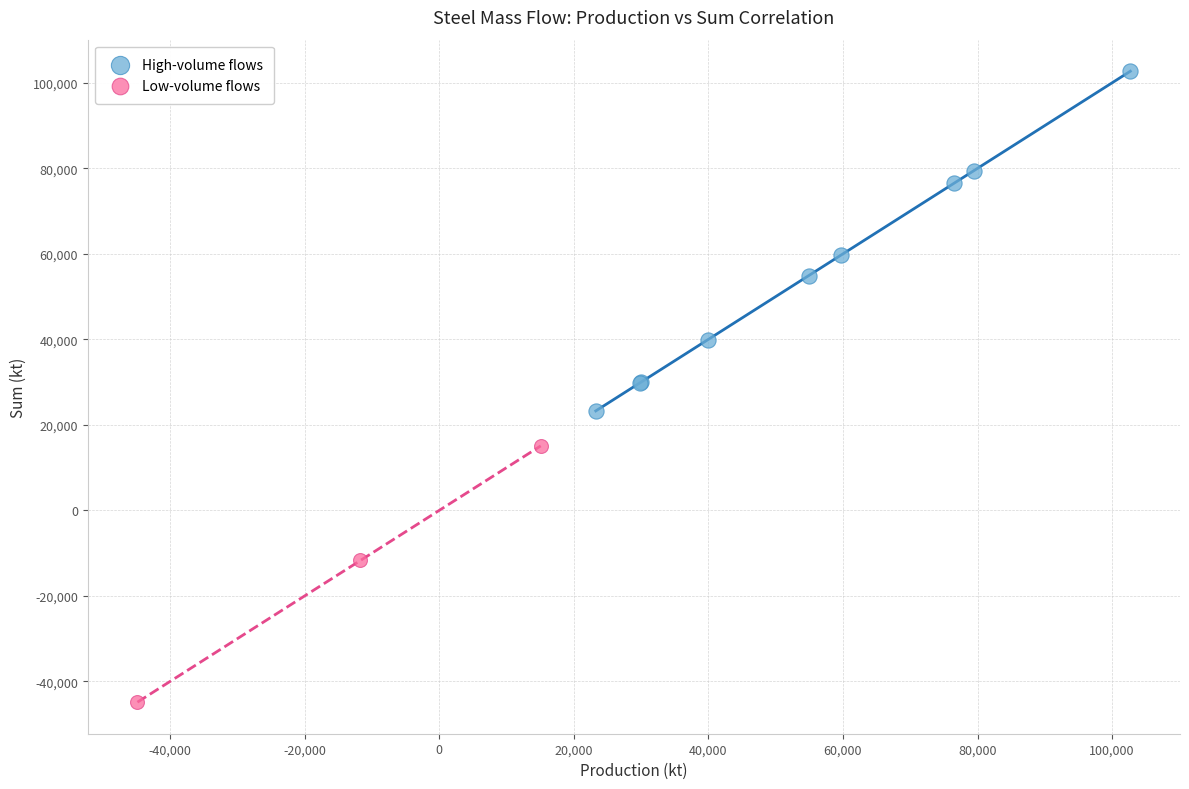

What are all the series names shown in the legend?

High-volume flows, Low-volume flows